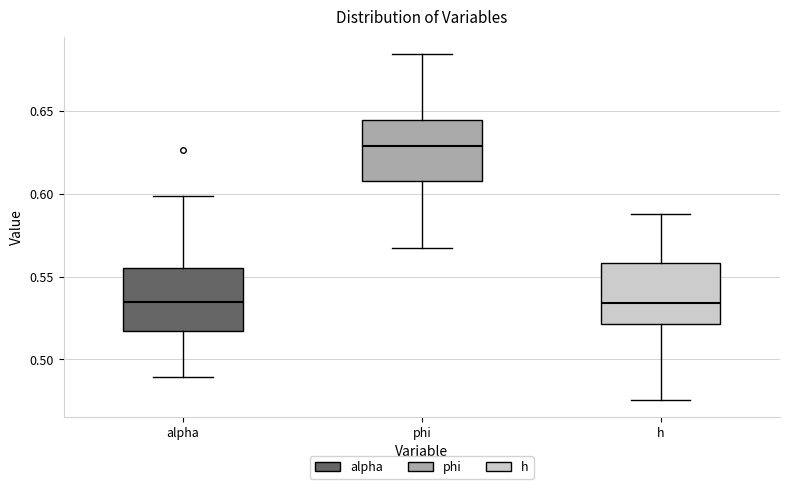

Which box's median line is the highest?

phi